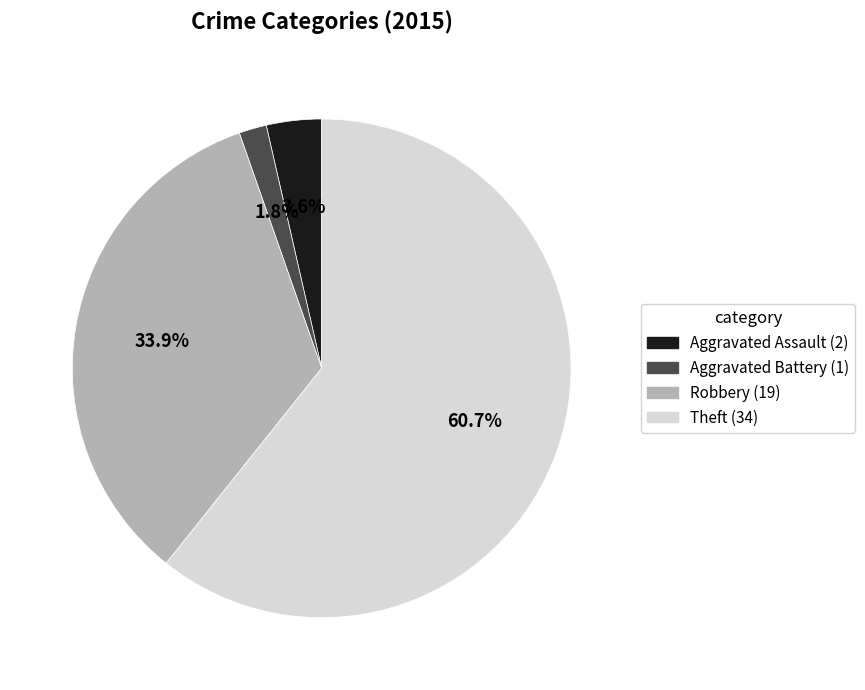

Is there any slice that represents more than half of the pie?

Yes